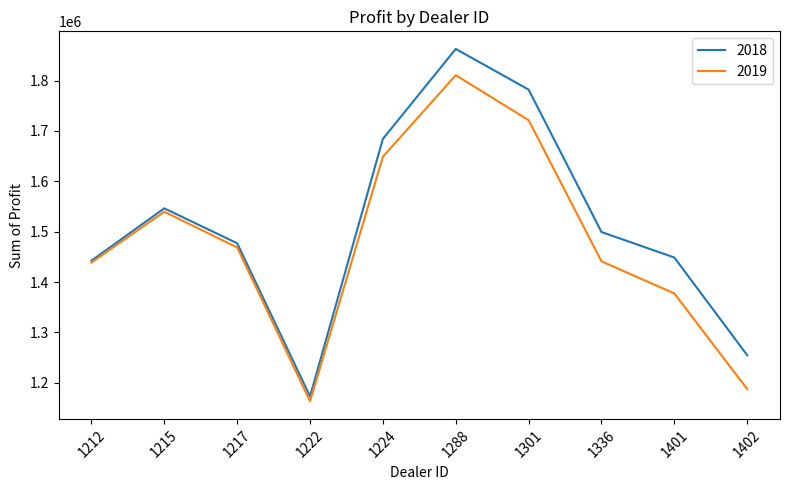

What are all the series names shown in the legend?

2018, 2019